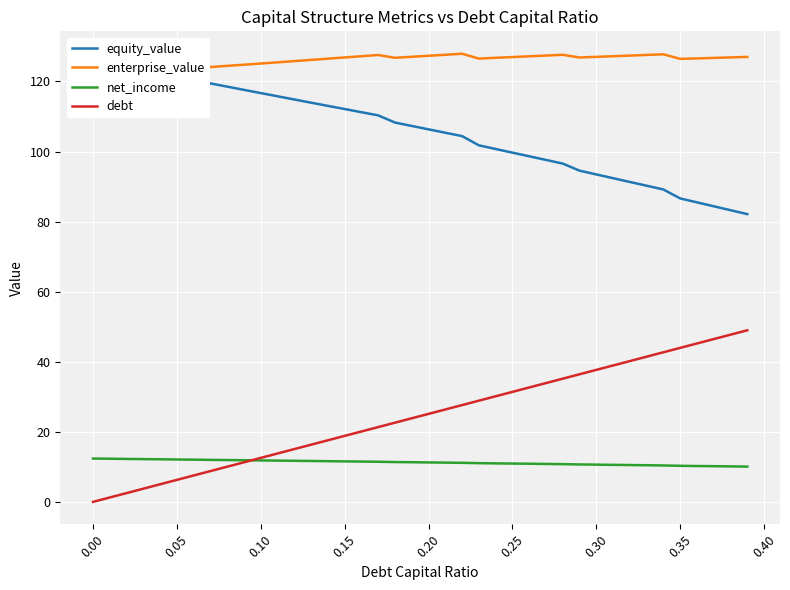

What is the maximum value shown in the chart?

127.9